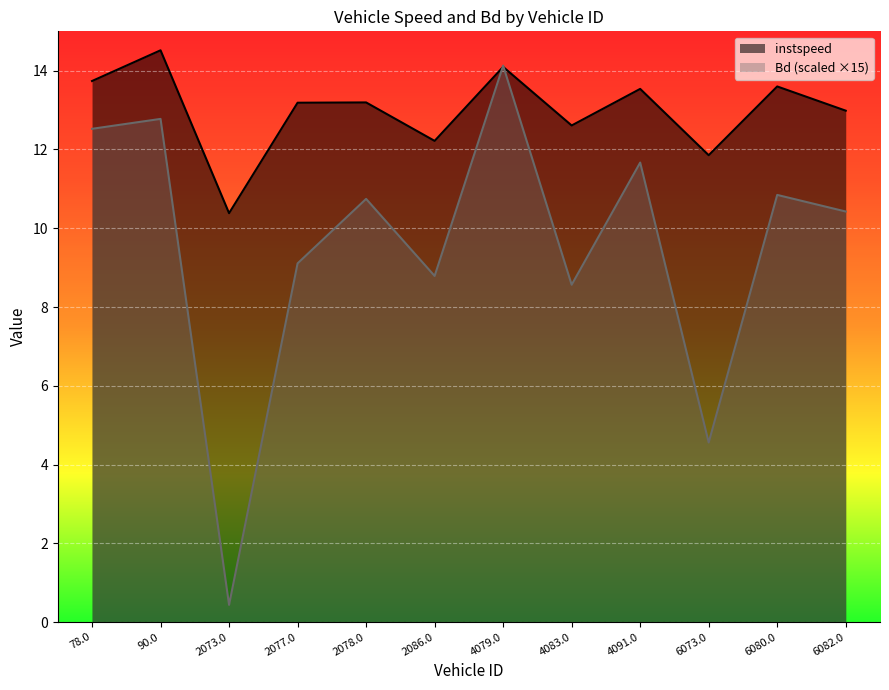

What is the label of the 12th point from the left?

6082.0